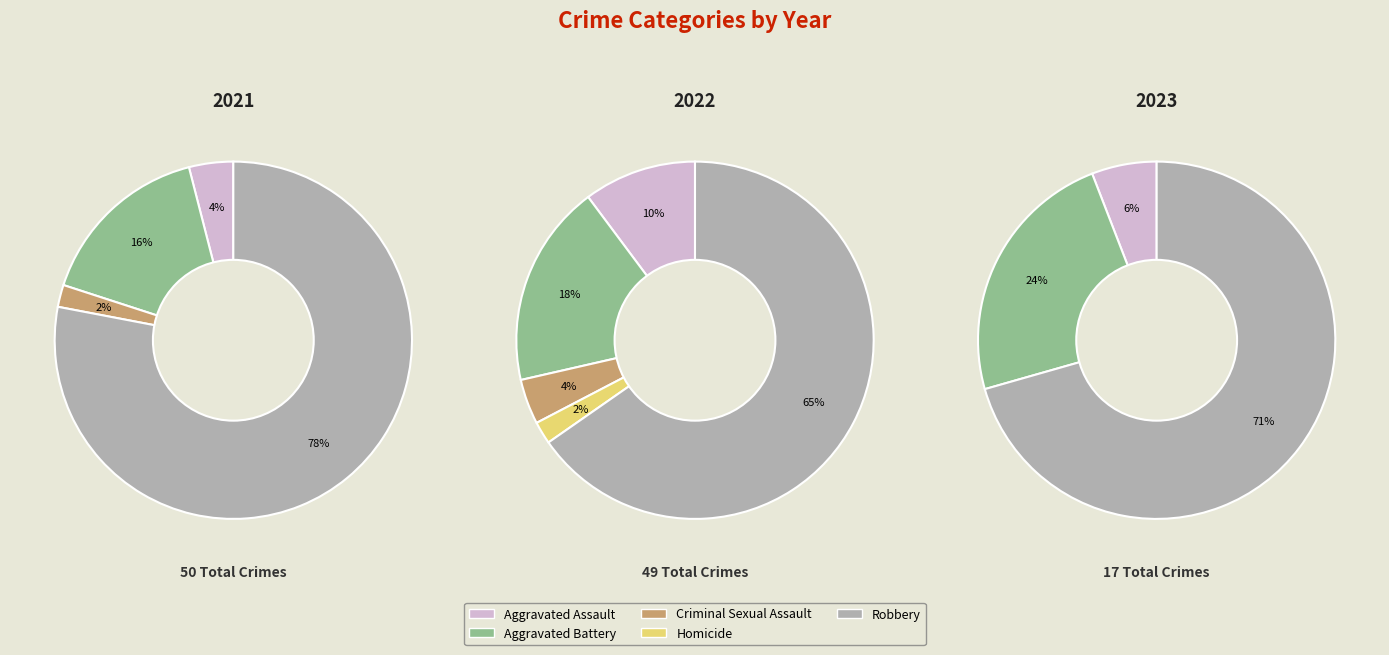

What is the difference between the highest and lowest values at Robbery?

27